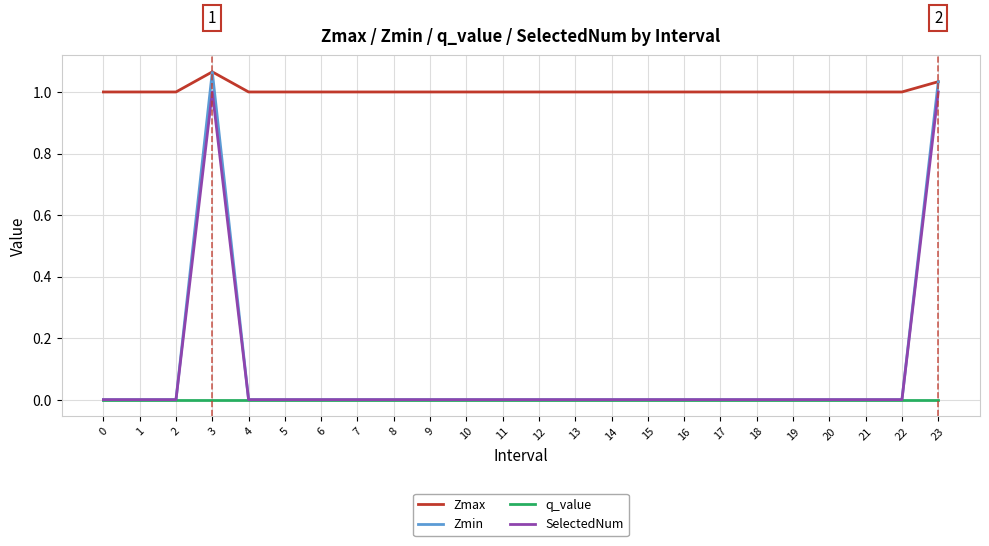

How many Zmax values are between 1 and 2?

24